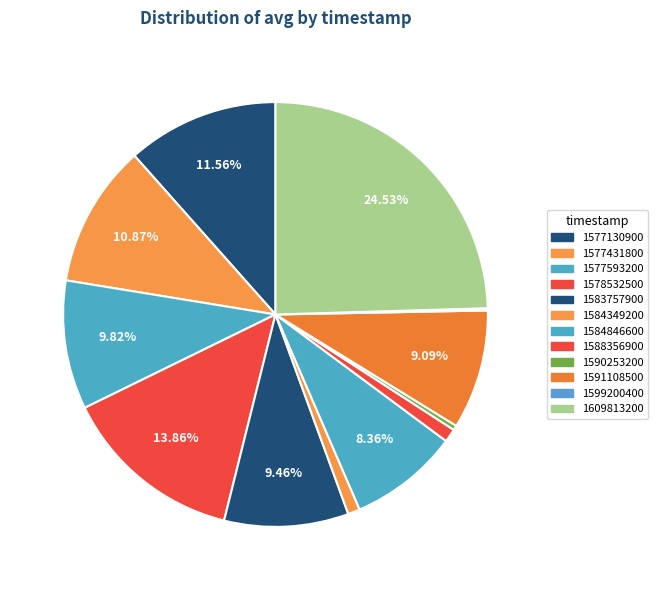

What is the largest slice in the pie chart?

1609813200